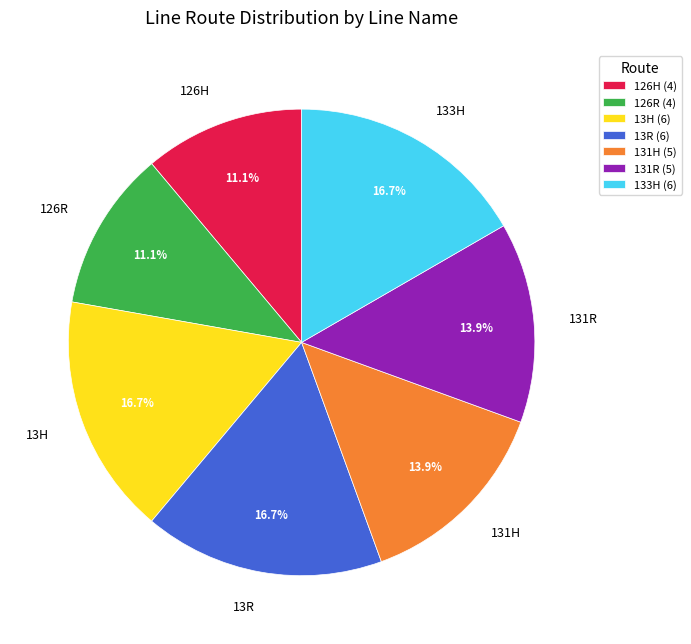

To the nearest percent, what portion does 126H represent?

11%